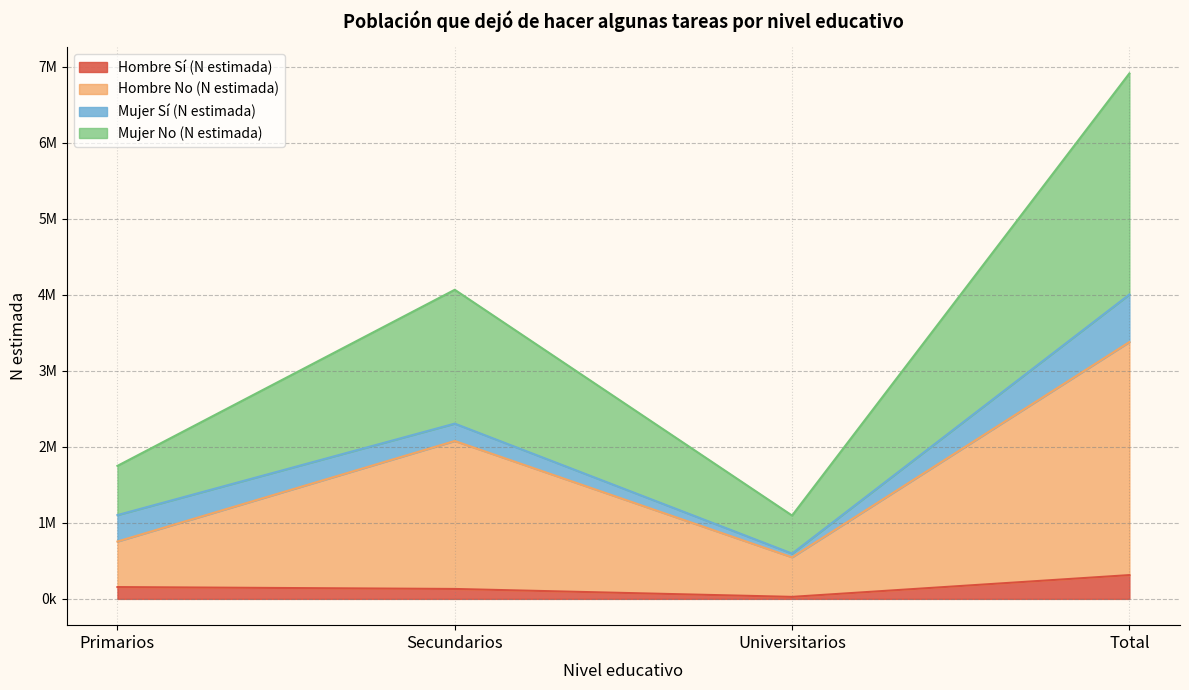

Is it true that Hombre No (N estimada) equals 346513 at Primarios?

False